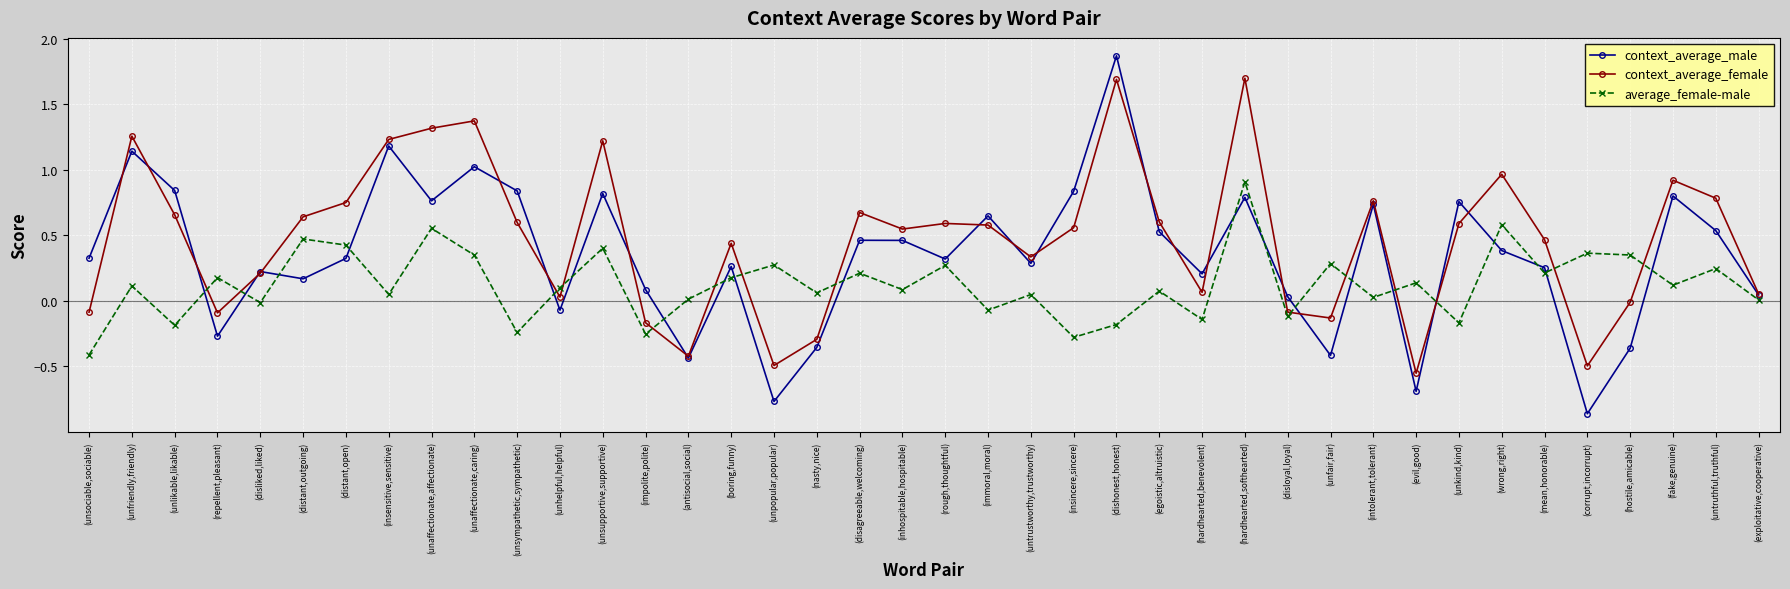

Which category has the highest value across all series?

(dishonest,honest)